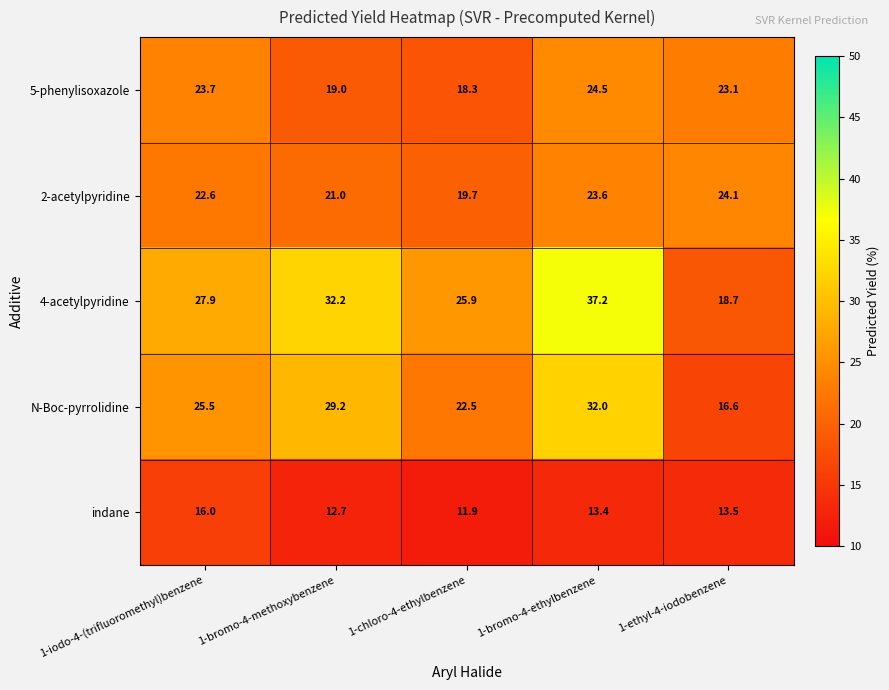

Reading right to left, what are all the values shown in this chart?

5-phenylisoxazole: 23.1	24.5	18.3	19.0	23.7
2-acetylpyridine: 24.1	23.6	19.7	21.0	22.6
4-acetylpyridine: 18.7	37.2	25.9	32.2	27.9
N-Boc-pyrrolidine: 16.6	32.0	22.5	29.2	25.5
indane: 13.5	13.4	11.9	12.7	16.0